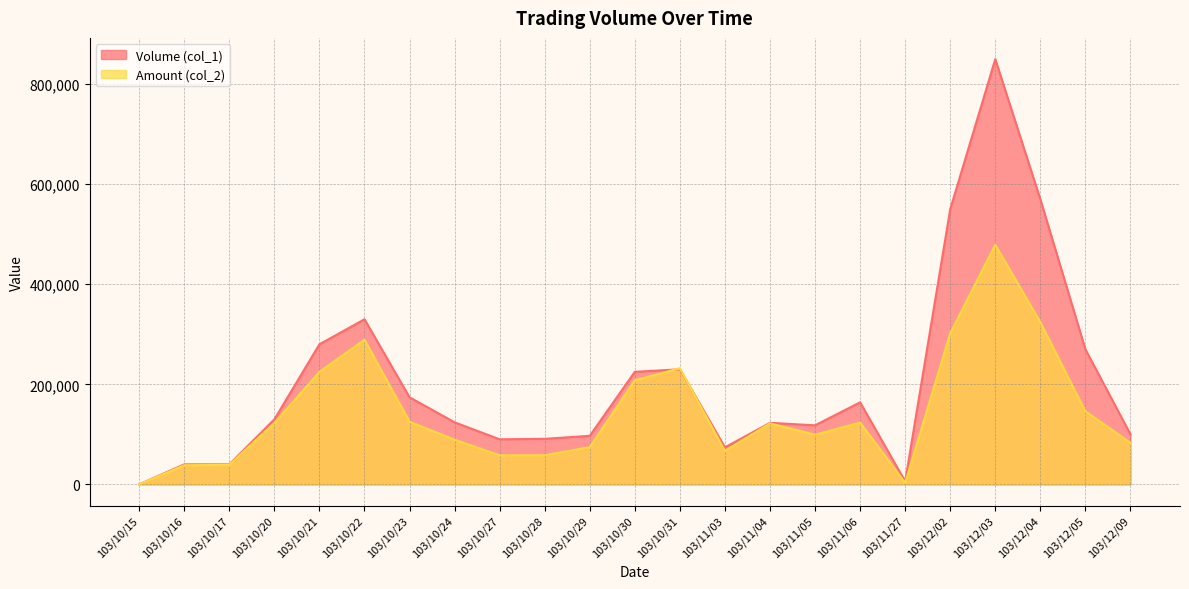

Does the chart display data point markers on the line(s)?

No